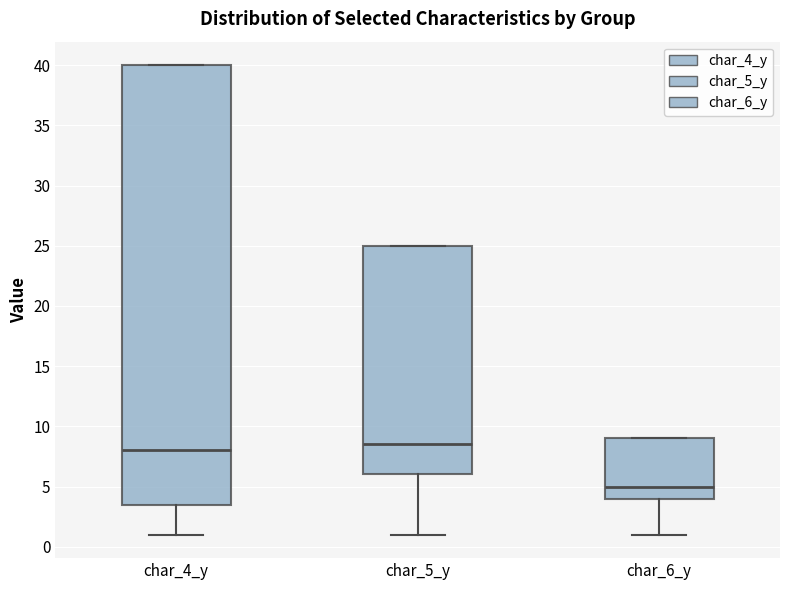

Reading left to right, read every box against the y-axis: the position of its median line, the range the box covers, and the ends of its whiskers. The values are not printed on the chart, so give them approximately, as read against the axis.

char_4_y: median 8.0, box 3.5 to 40.0, whiskers 1.0 to 40.0
char_5_y: median 8.5, box 6.0 to 25.0, whiskers 1.0 to 25.0
char_6_y: median 5.0, box 4.0 to 9.0, whiskers 1.0 to 9.0